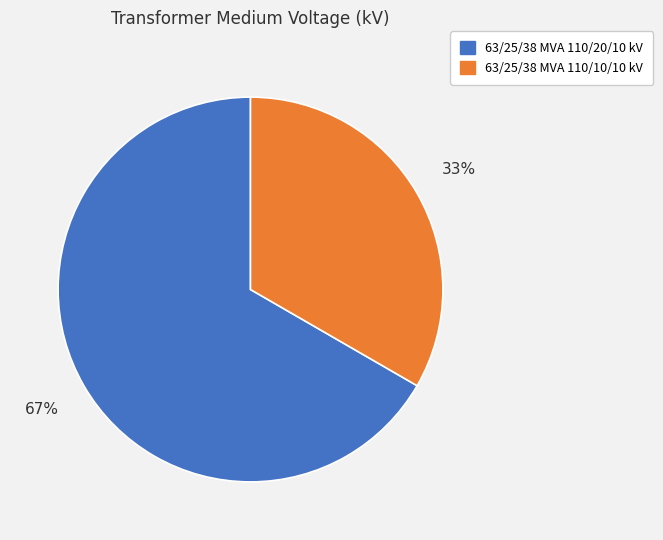

Which category has the biggest portion of the pie?

63/25/38 MVA 110/20/10 kV